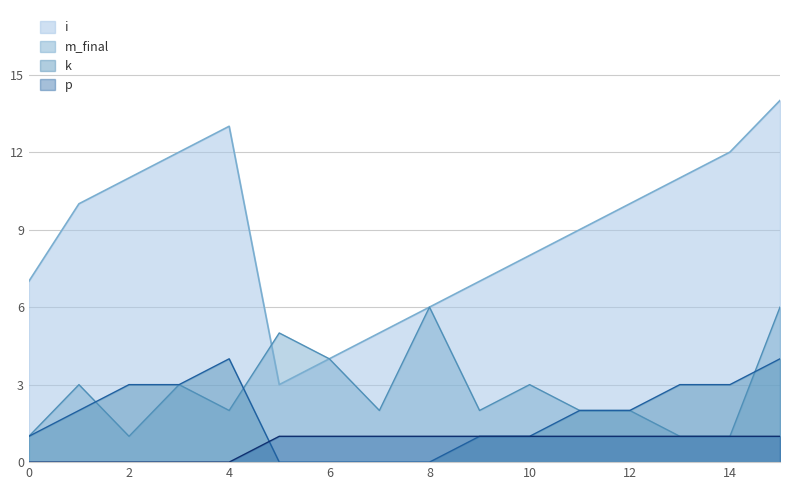

True or false: p and i intersect in this chart.

False